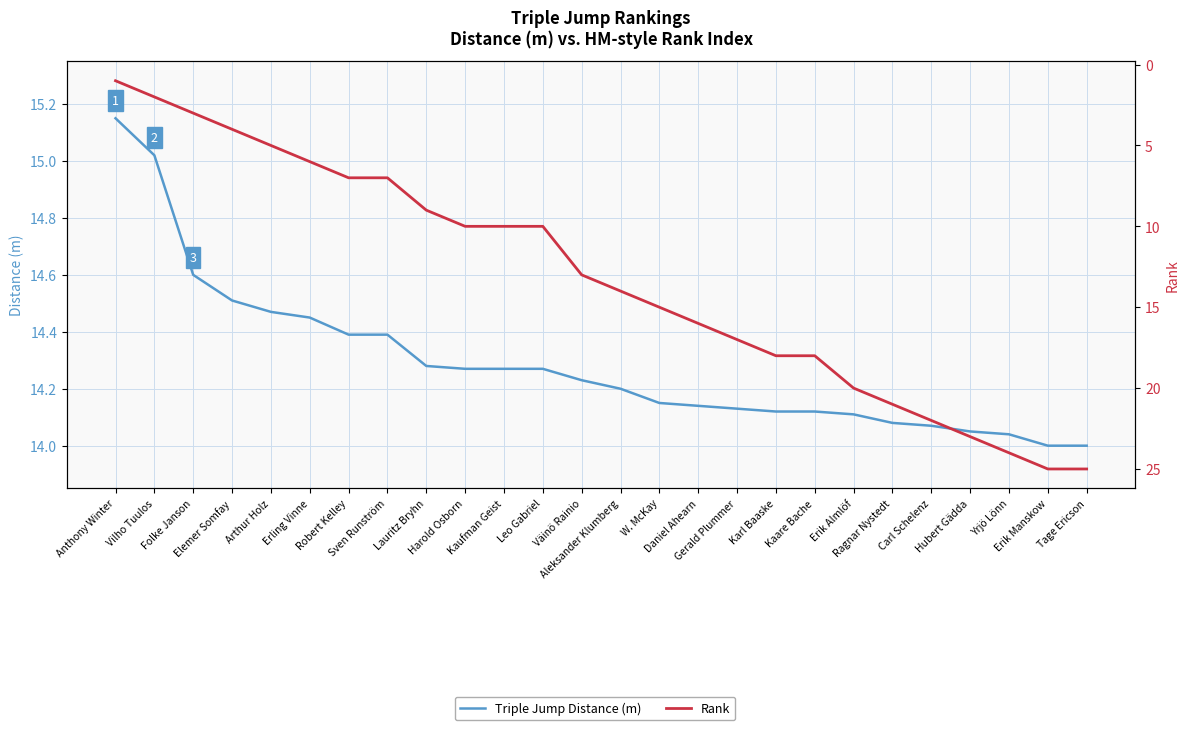

At which label does Rank reach its minimum?

Anthony Winter